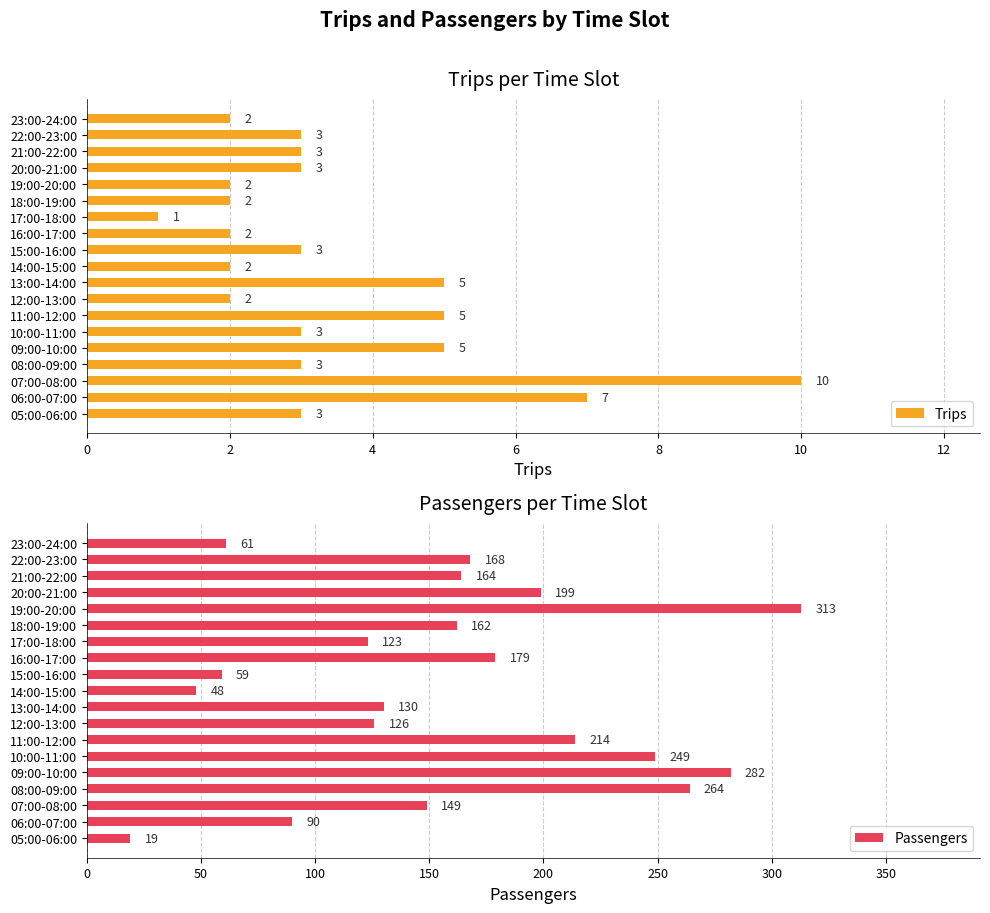

Is it true that Trips equals 5 at 13:00-14:00?

True